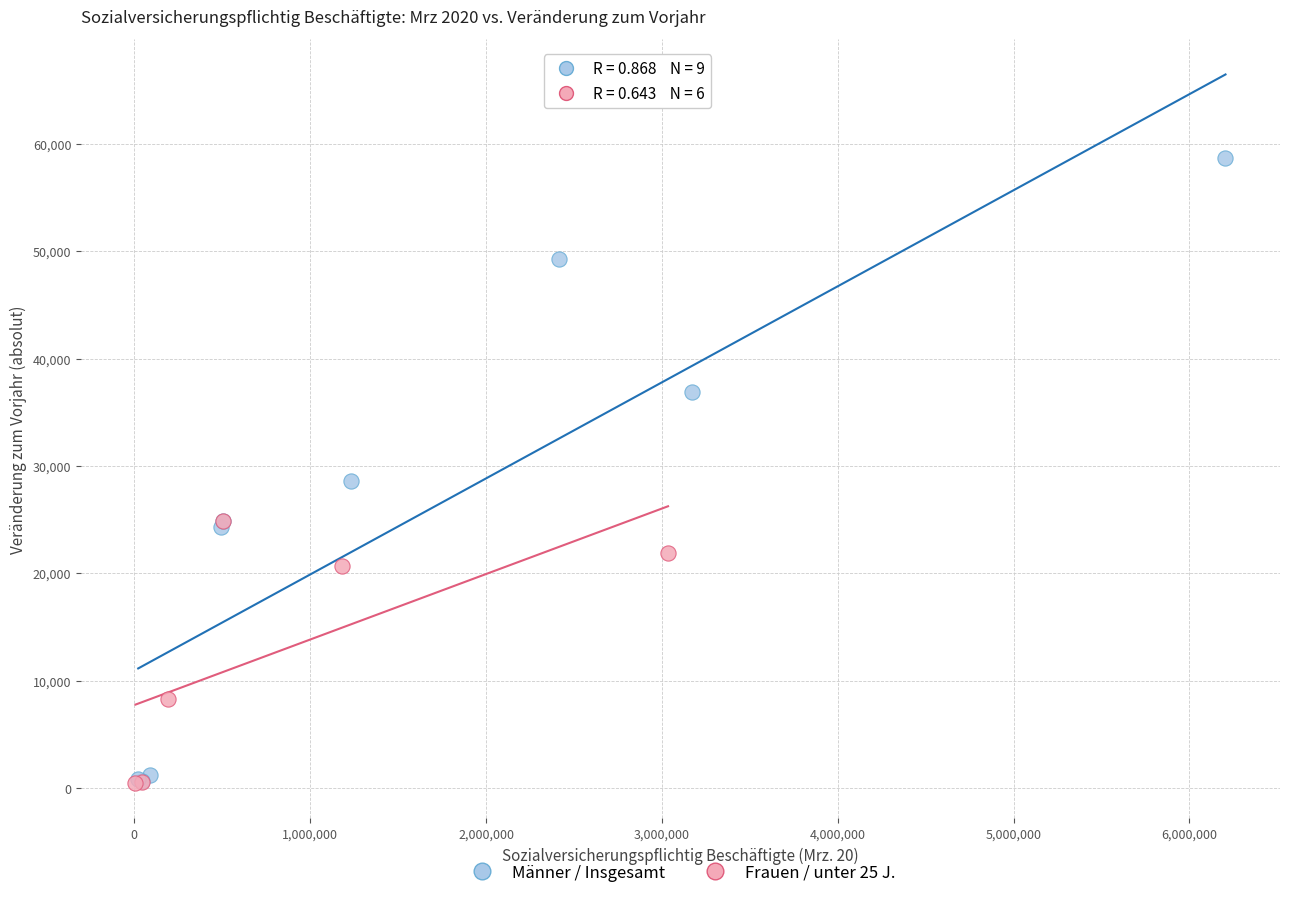

Which series contains the highest Y value?

Männer / Insgesamt